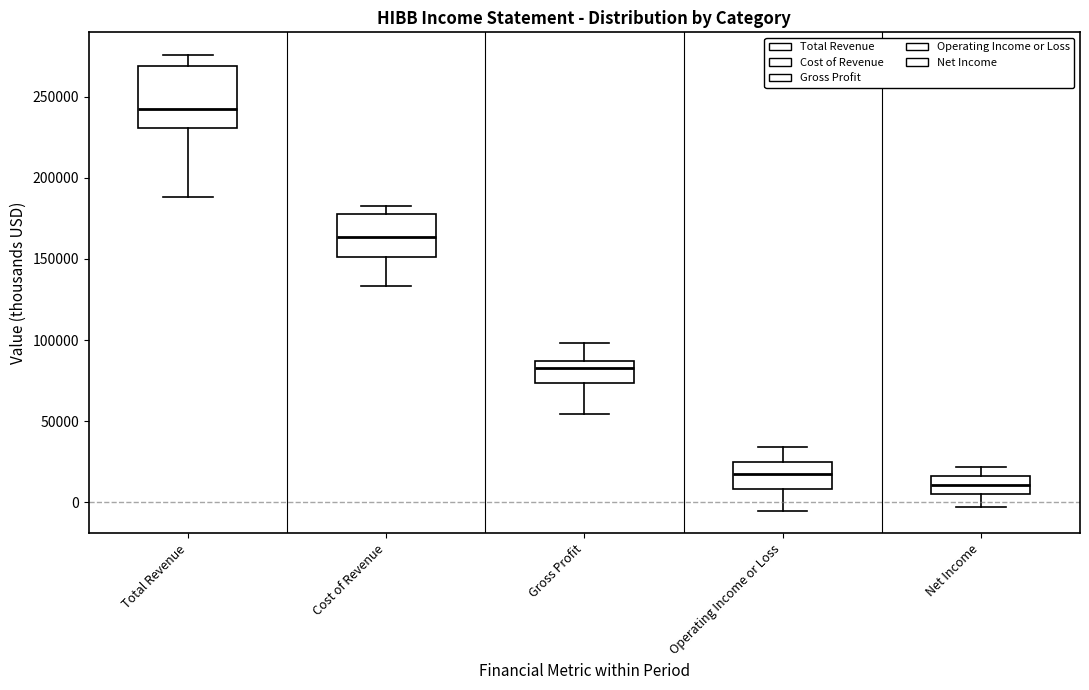

Which box has the highest median line?

Total Revenue